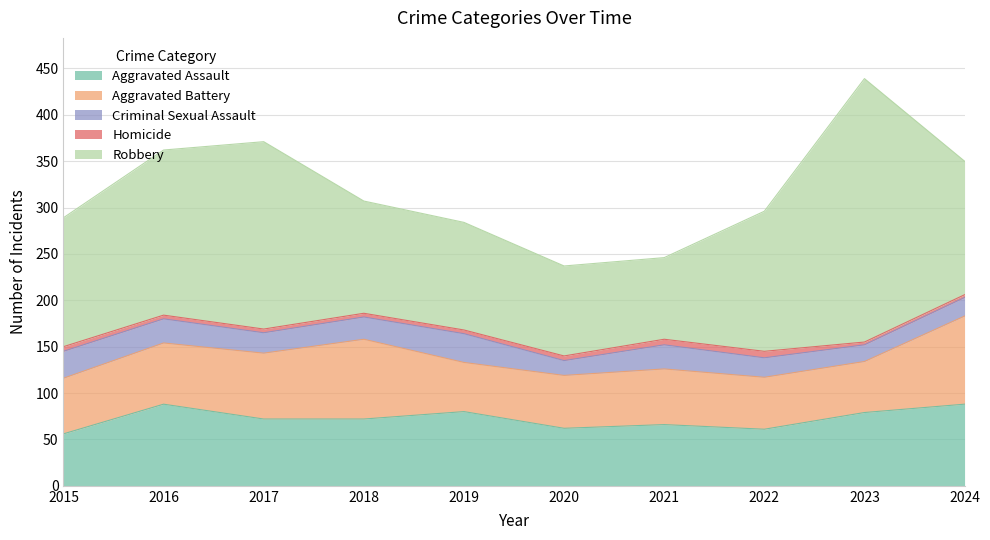

What is the sum of the Homicide values at 2023 and 2019?

7